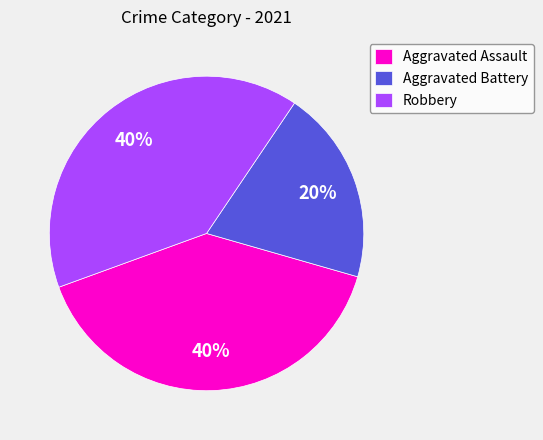

Do Aggravated Battery and Robbery together represent more than half of the pie?

Yes